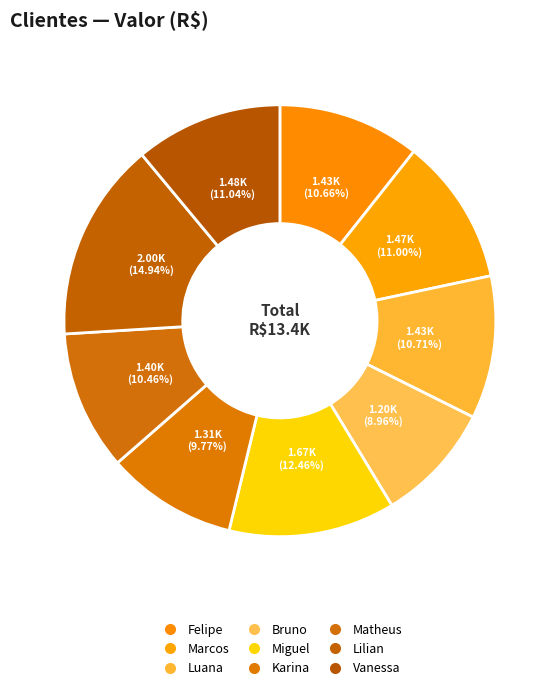

What percentage is the Luana slice, to the nearest percent?

11%